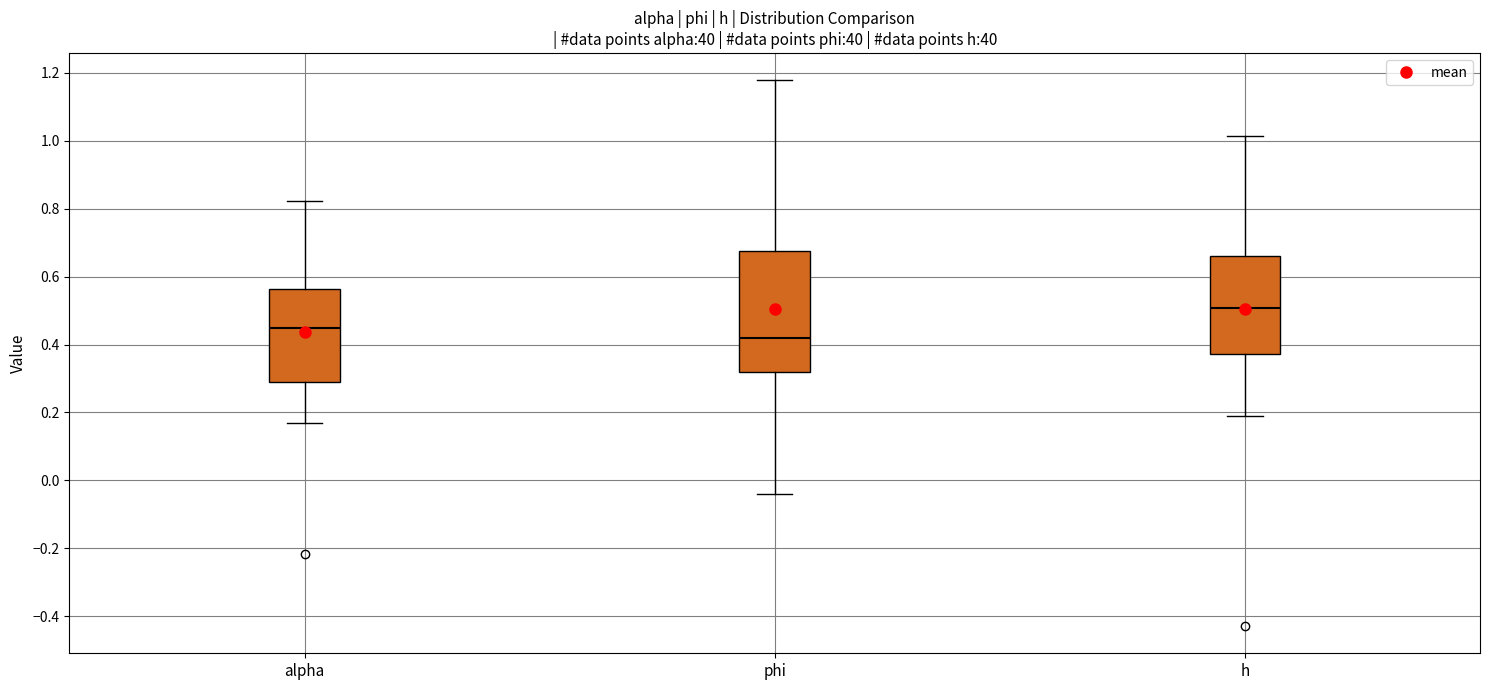

Which box is the tallest, from its lower edge to its upper edge?

phi